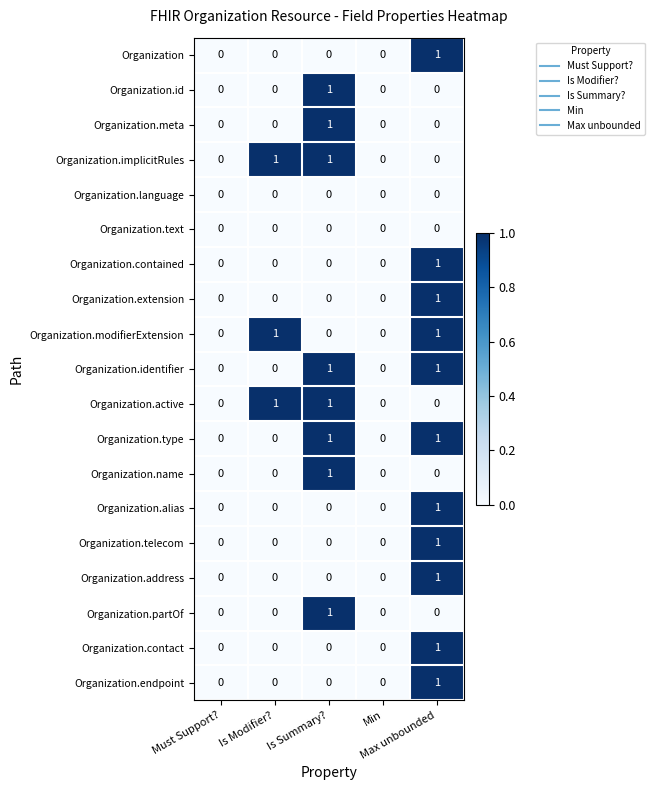

How many Organization.id values are between 0 and 1?

5